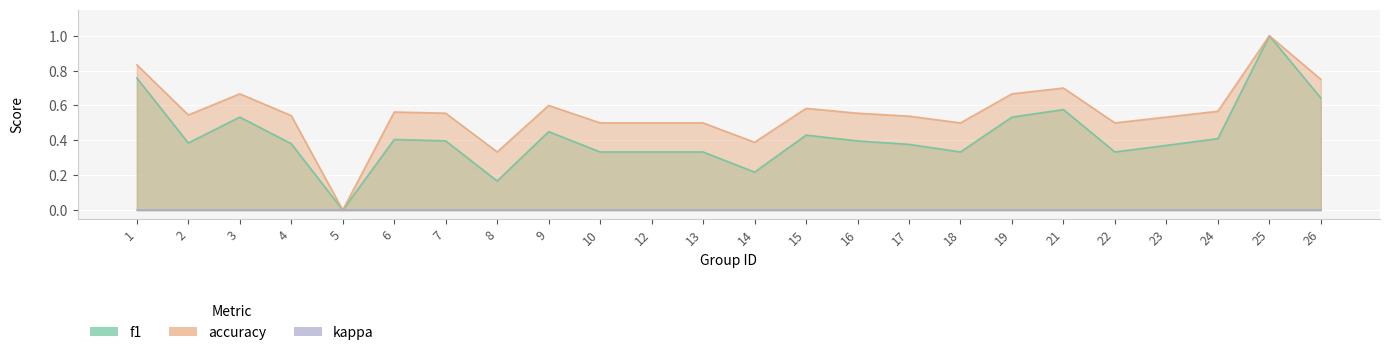

The value of f1 at 18 is 0.3. True or false?

True